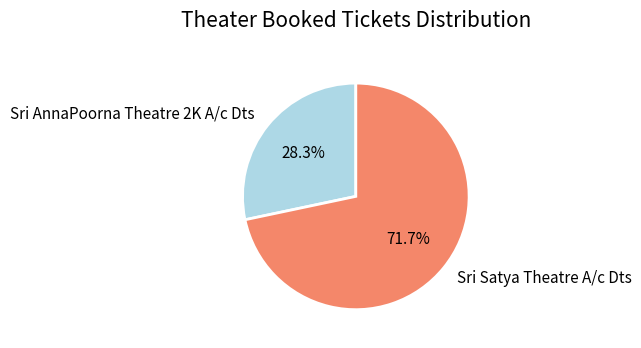

To the nearest percent, what is the difference between the largest and smallest slice percentages?

43%